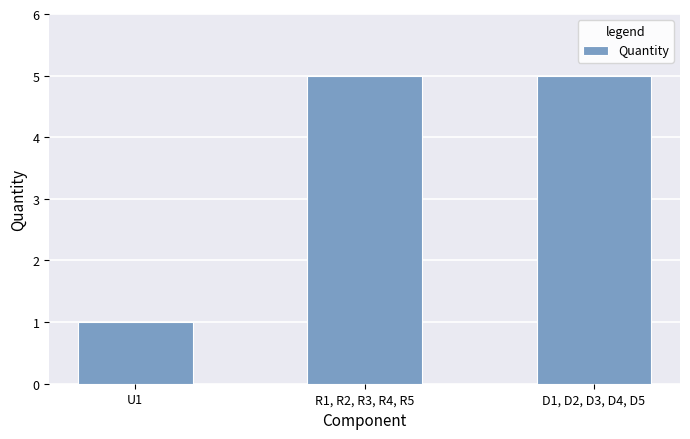

What is the change in value from U1 to R1, R2, R3, R4, R5?

+4